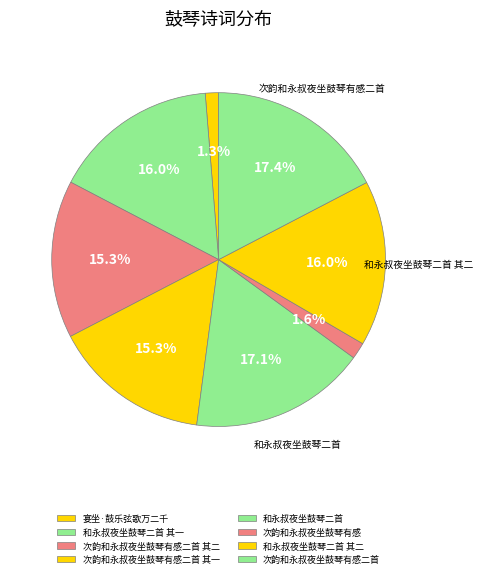

Which has a higher value, 和永叔夜坐鼓琴二首 or 和永叔夜坐鼓琴二首 其一?

和永叔夜坐鼓琴二首